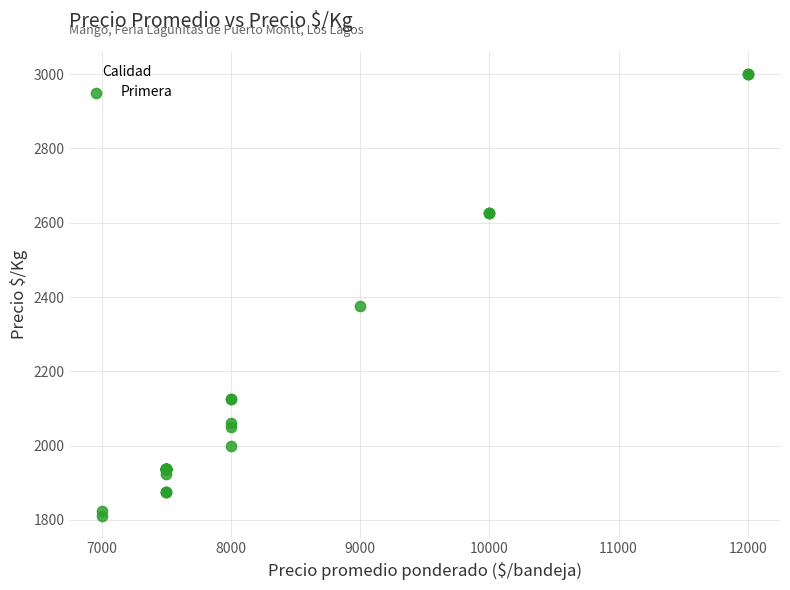

What Y value in the scatter plot is closest to 2406?

2375